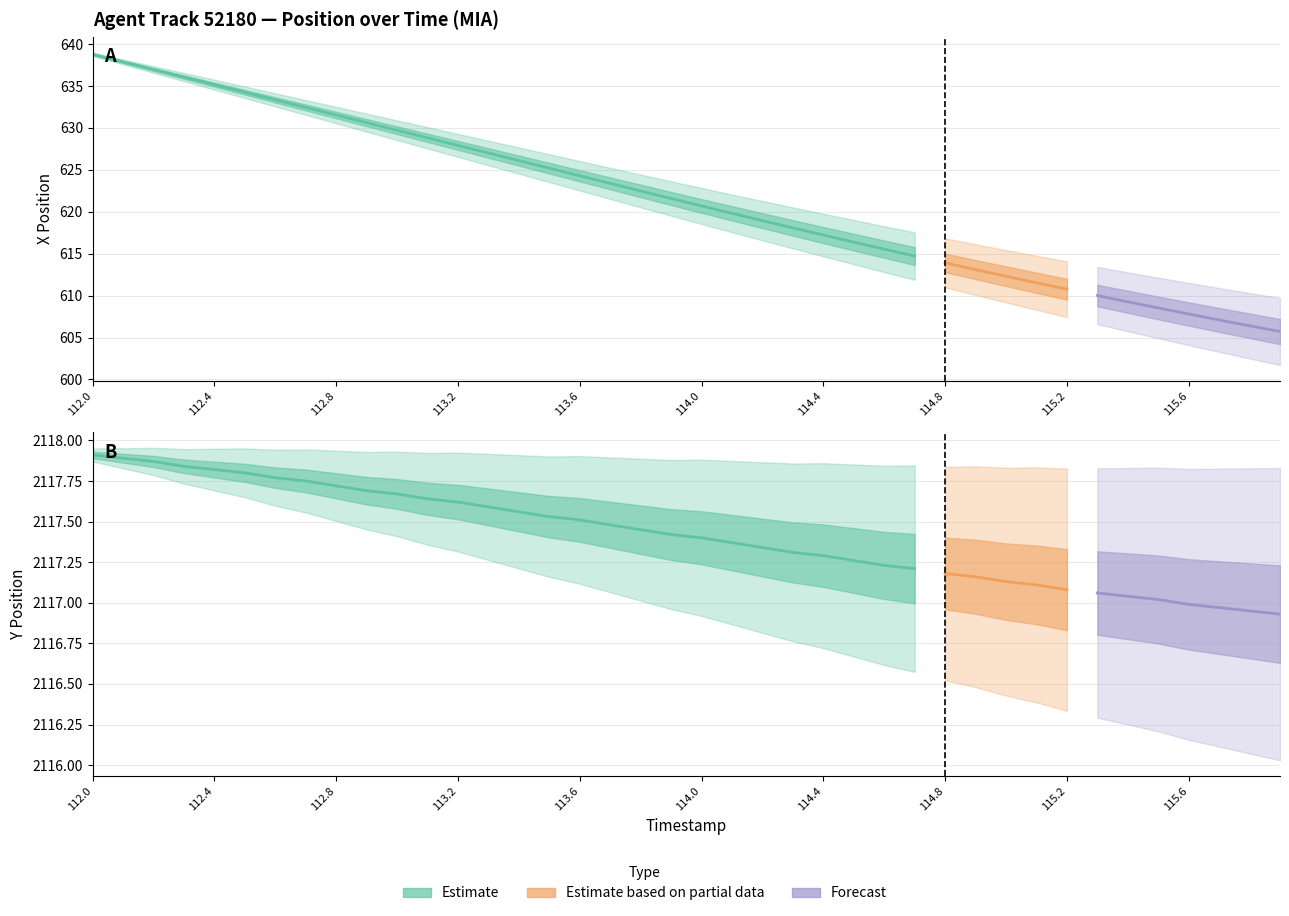

The Y series shows 2117.3 at 114.4. True or false?

True